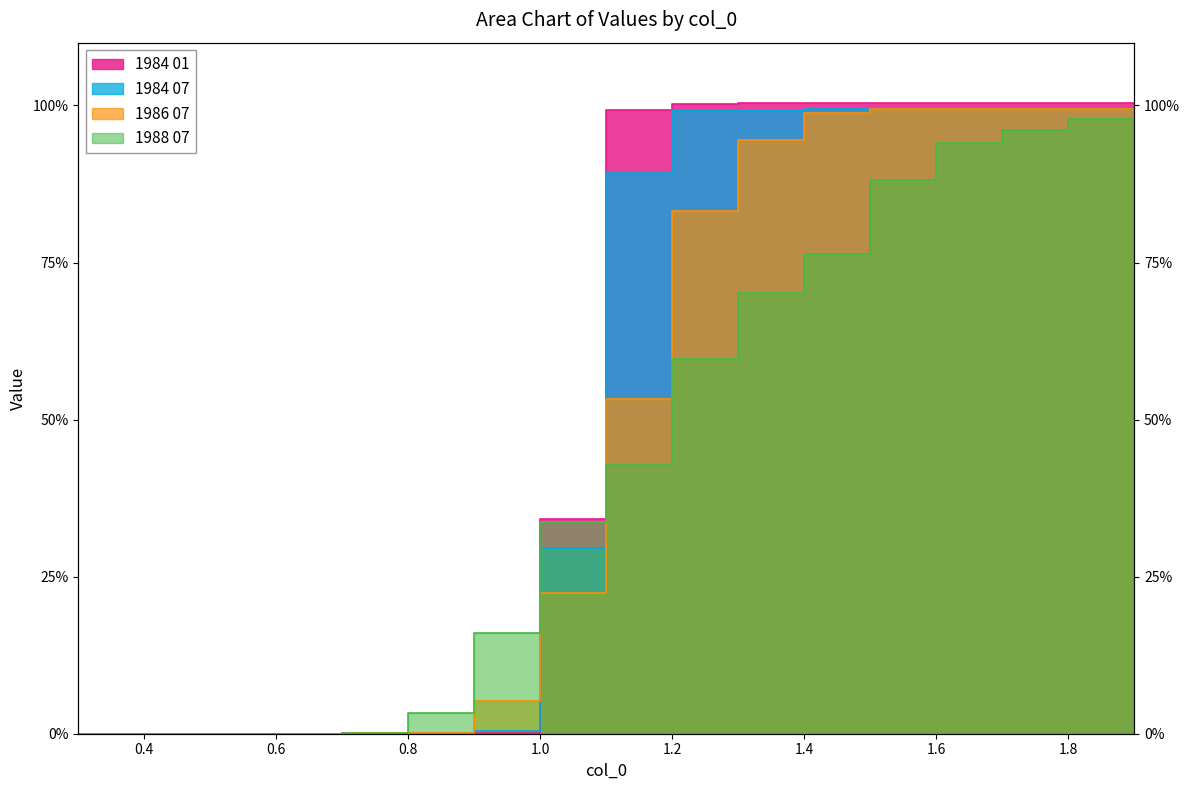

Rank the series by their maximum value, from lowest to highest.

1988 07, 1984 07, 1986 07, 1984 01